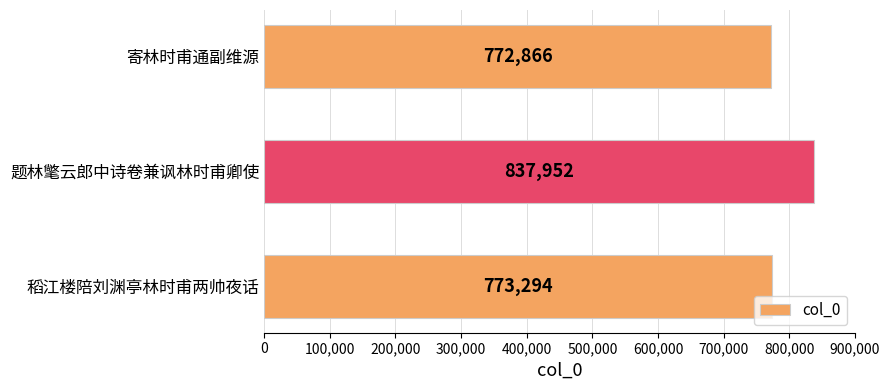

Which label corresponds to the largest value in the chart?

题林氅云郎中诗卷兼讽林时甫卿使